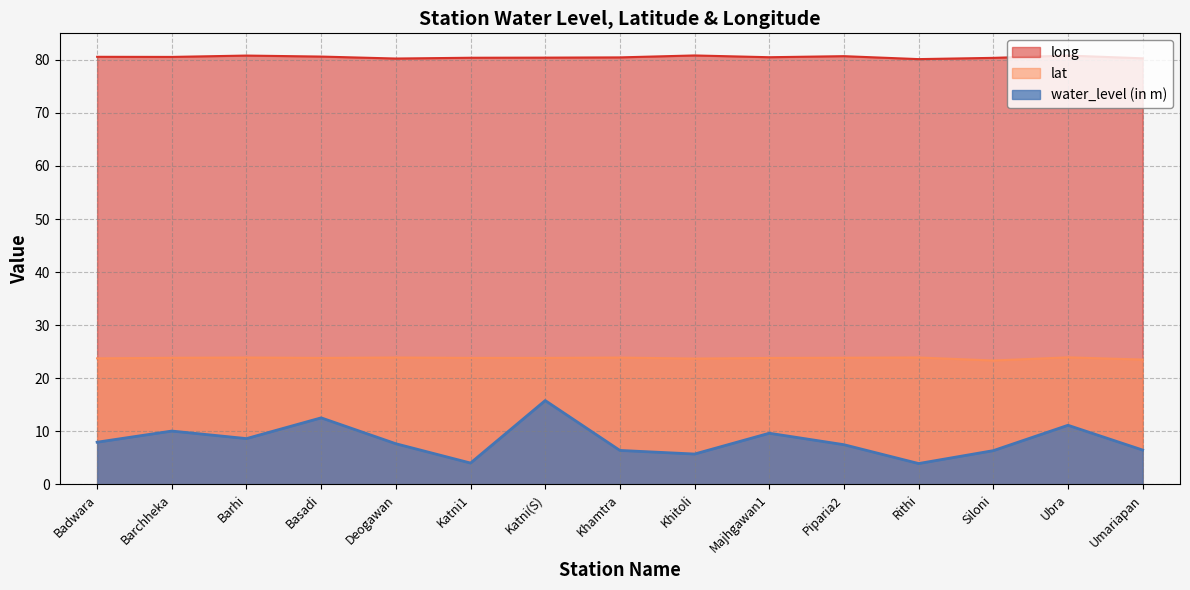

Reading left to right, what are all the values shown in this chart?

water_level (in m): 8.0	10.1	8.6	12.5	7.7	4.0	15.8	6.4	5.7	9.6	7.5	3.9	6.4	11.1	6.5
lat: 23.7	23.9	23.9	23.8	23.9	23.8	23.8	23.9	23.7	23.8	23.9	23.9	23.3	23.9	23.5
long: 80.6	80.6	80.8	80.6	80.3	80.4	80.4	80.5	80.8	80.5	80.7	80.1	80.4	80.8	80.3